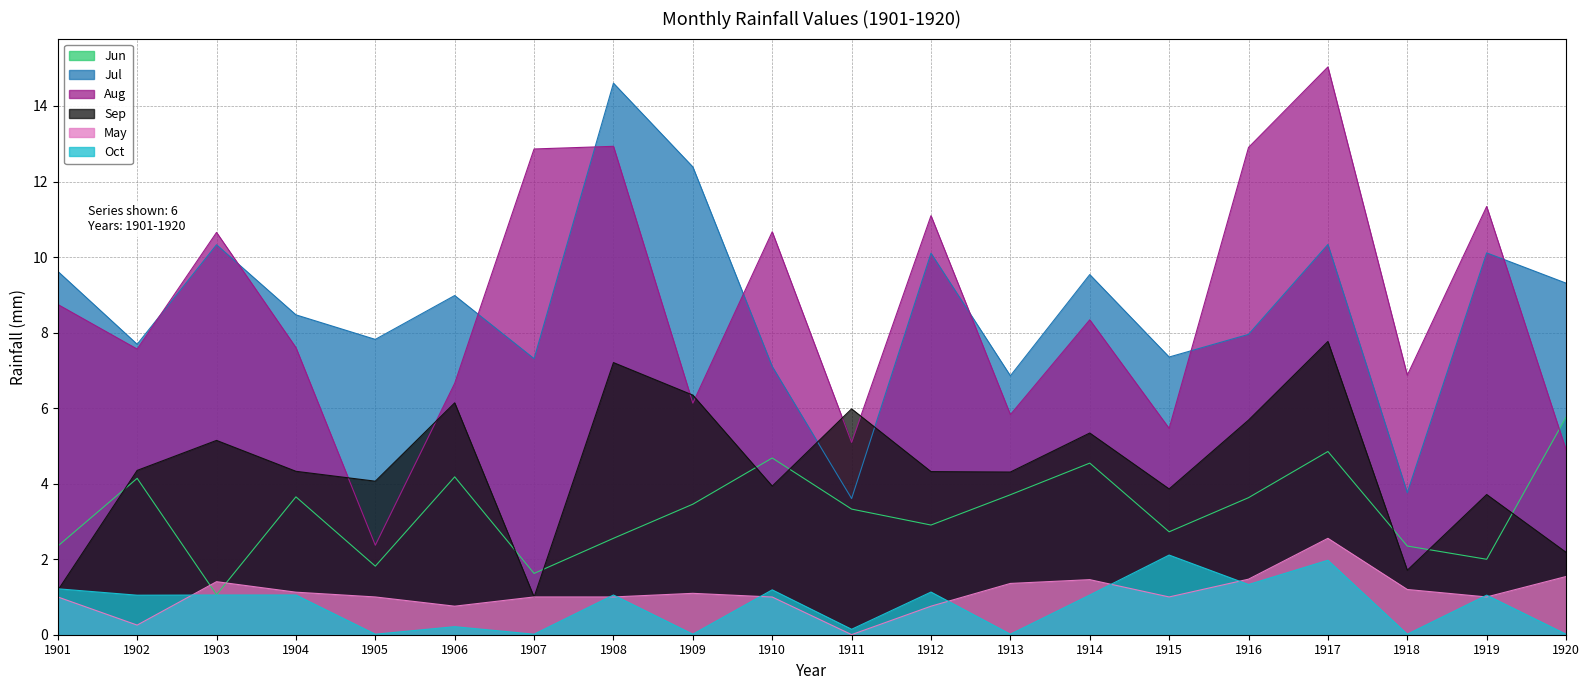

The value of Aug at 1907 is 21.8. True or false?

False